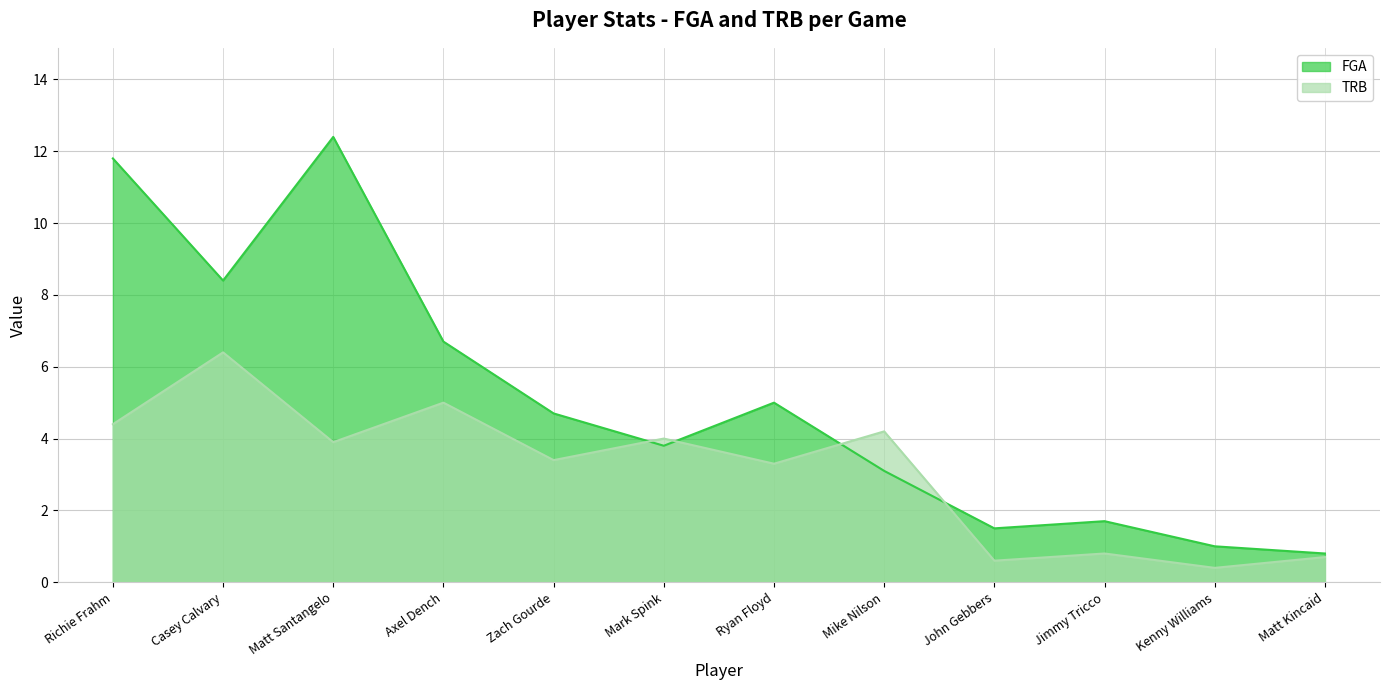

Where is the first local minimum for TRB?

Matt Santangelo